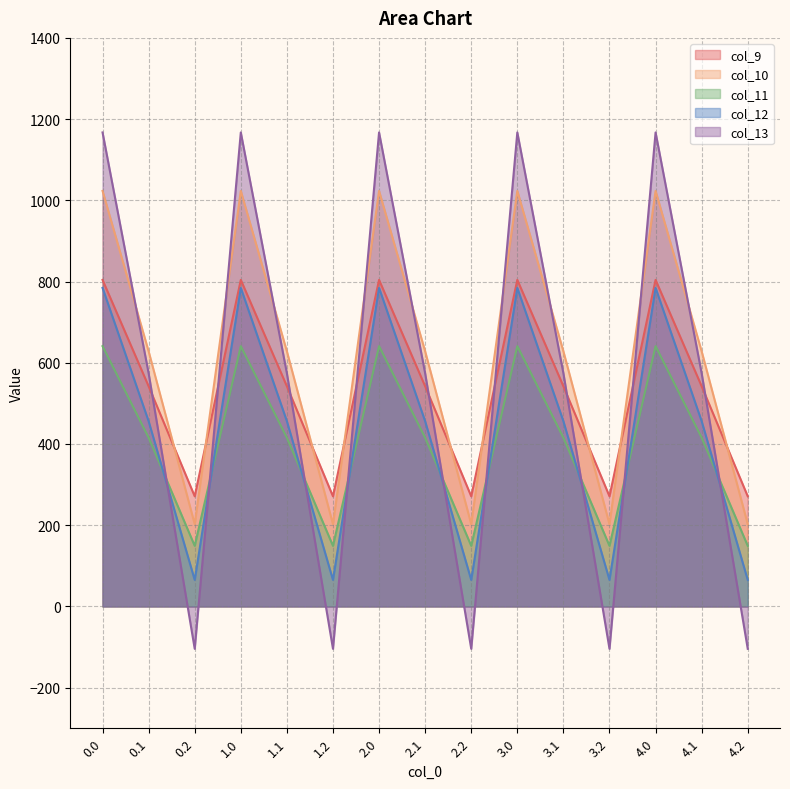

Which series changed the most between 0.1 and 2.0?

col_13